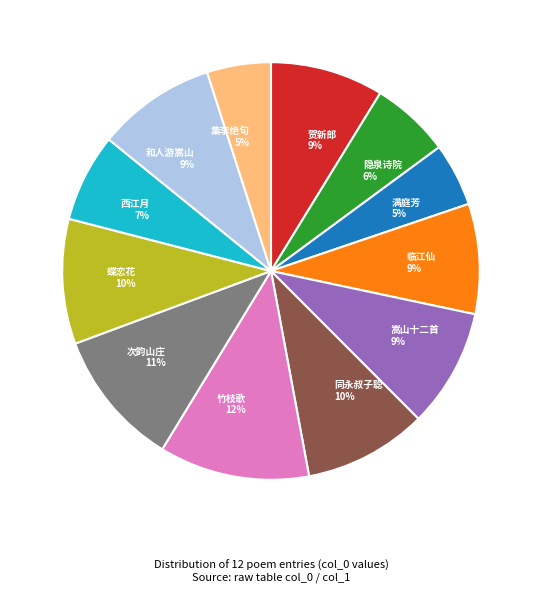

Combined, do 临江仙 9% and 集李绝句 5% account for over 50%?

No